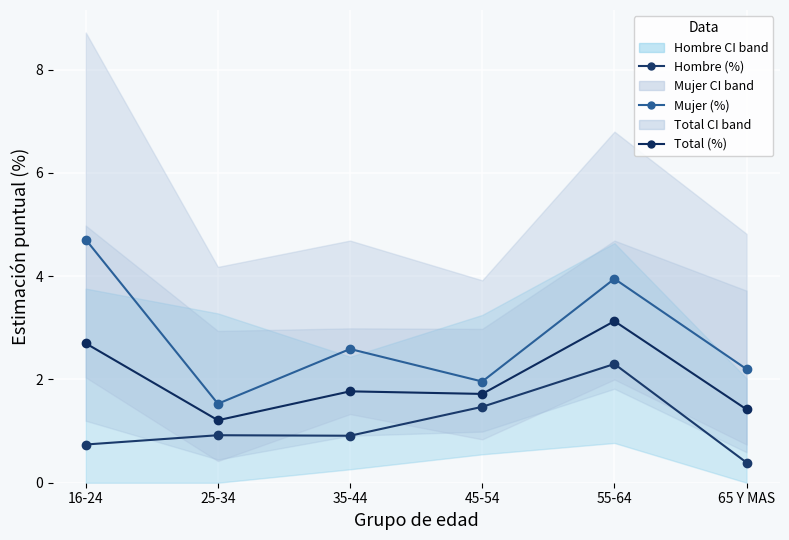

Is the value of Mujer (%) at 45-54 greater than the value of Total (%) at 35-44?

Yes